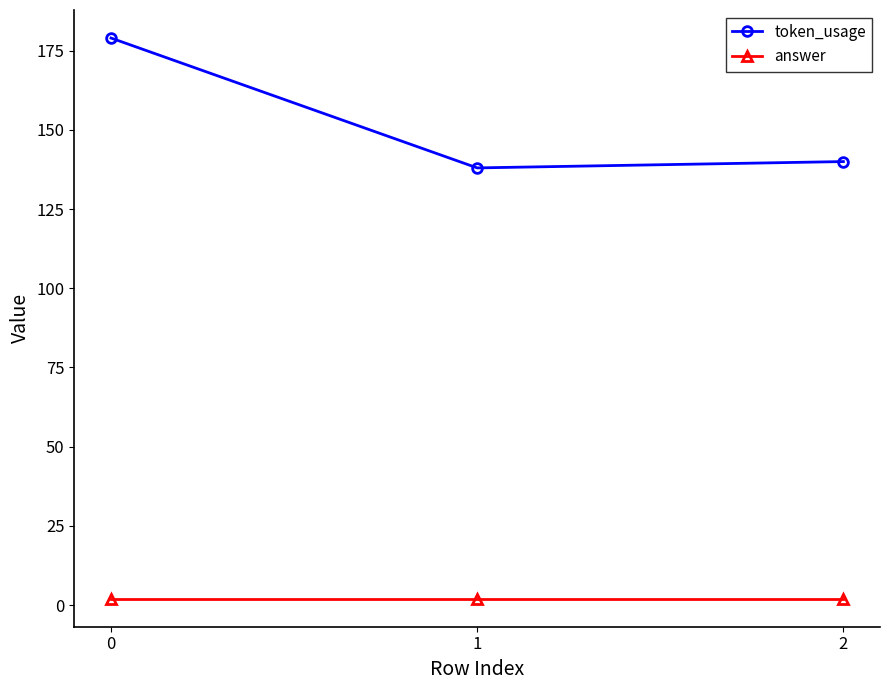

True or false: answer has a value of 2 at 2.

True